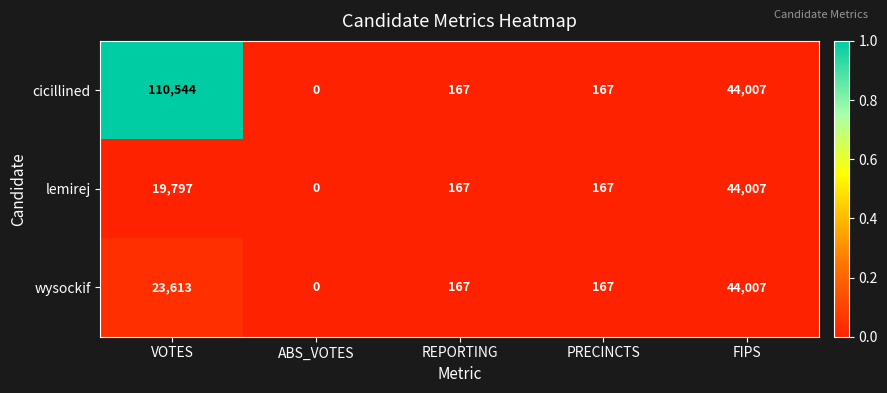

What is the sum of the cicillined values at PRECINCTS and ABS_VOTES?

167